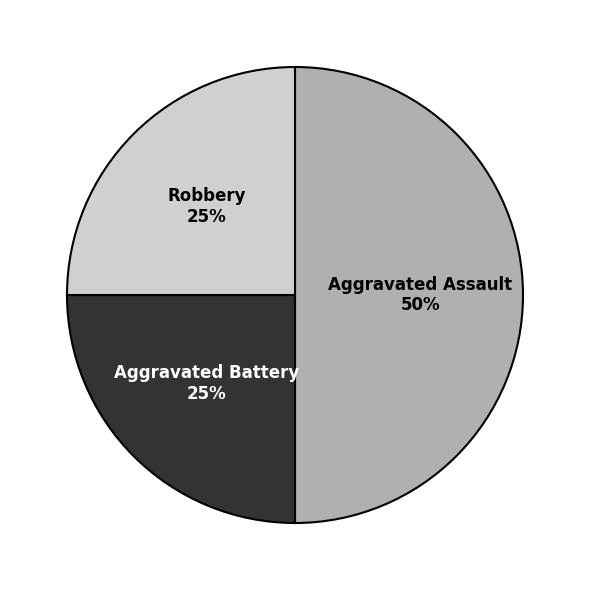

To the nearest percent, what is the difference between the largest and smallest slice percentages?

25%